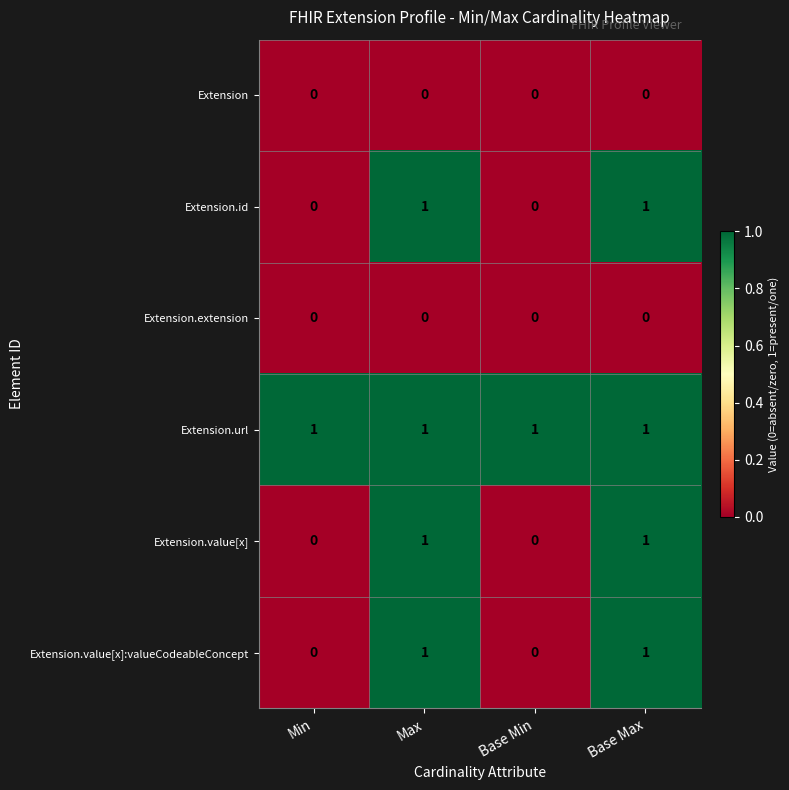

The Extension.value[x]:valueCodeableConcept series shows 1 at Base Max. True or false?

True